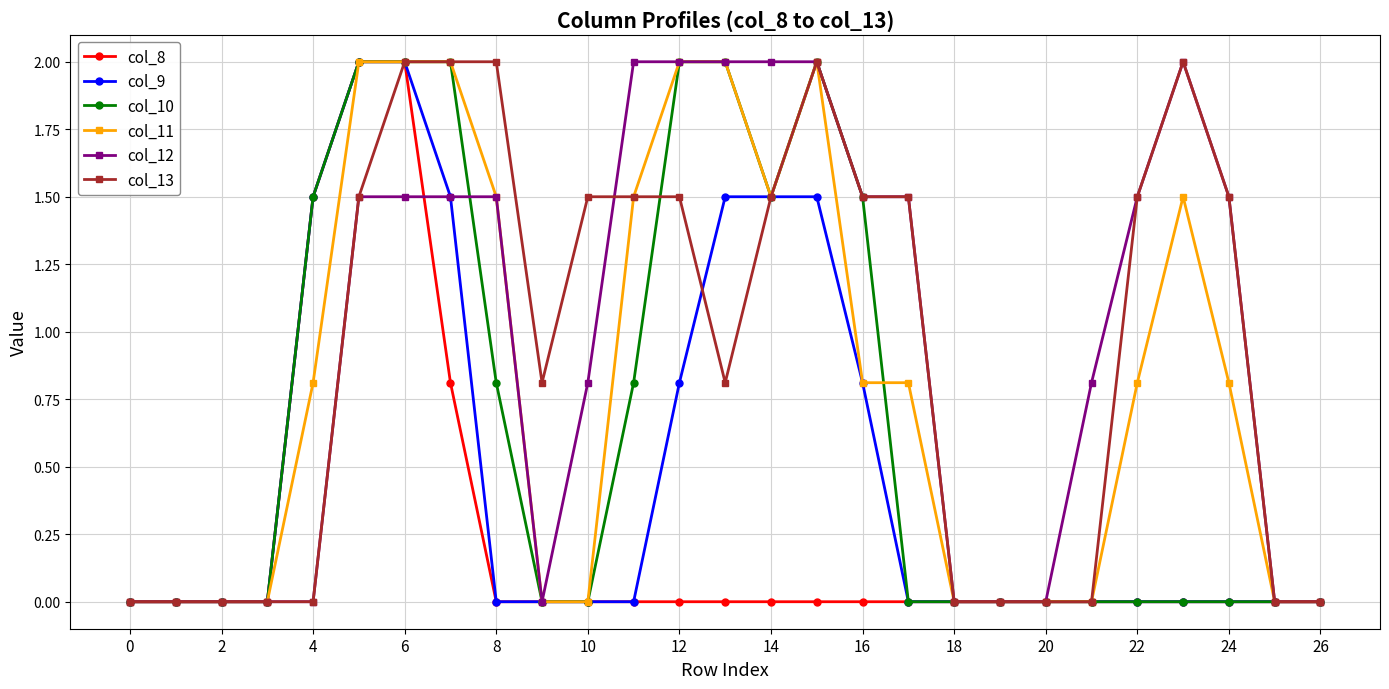

At how many categories does at least one series exceed 1?

16